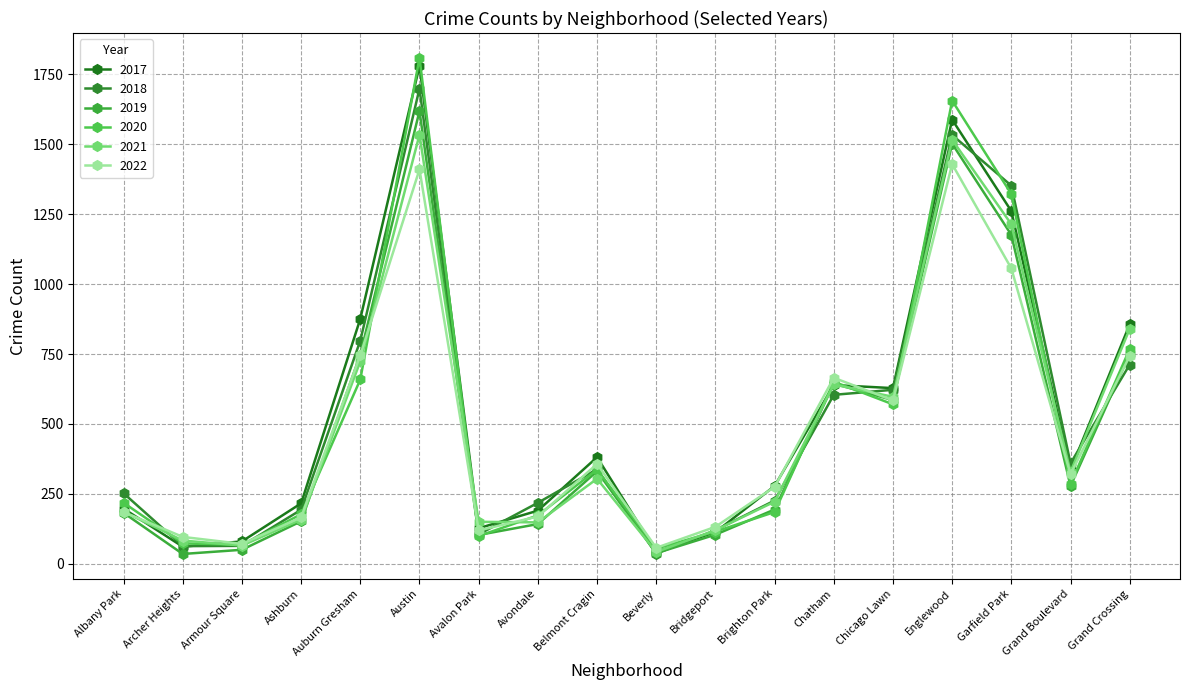

The 2019 series shows 152 at Ashburn. True or false?

True